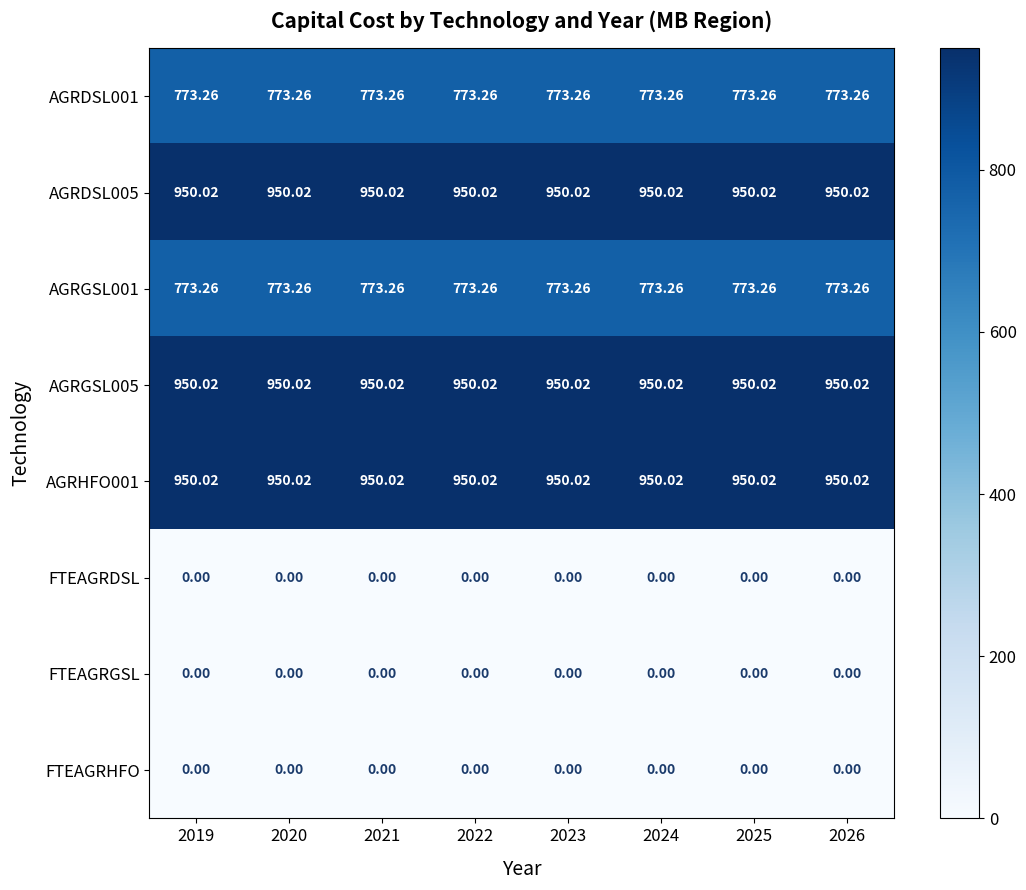

What is the difference between the highest and lowest values at 2021?

950.0